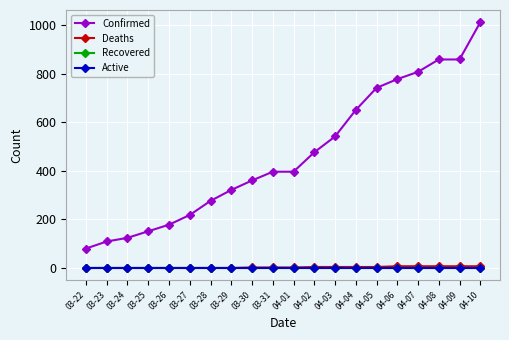

What is the label of the 4th point from the left?

03-25